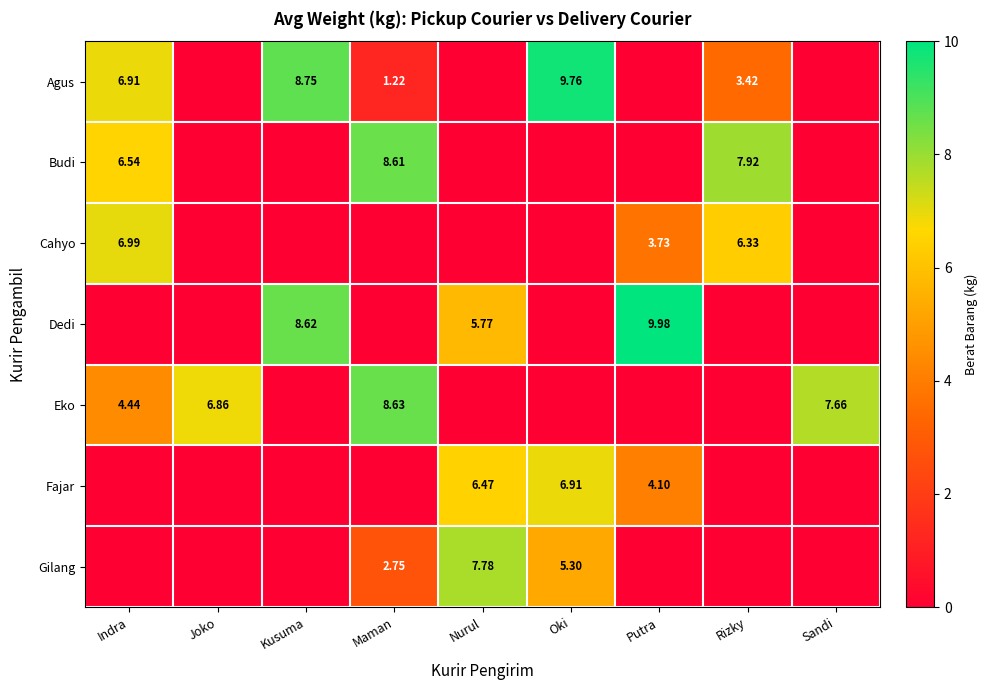

Is the value of Gilang at Oki greater than the value of Cahyo at Rizky?

No